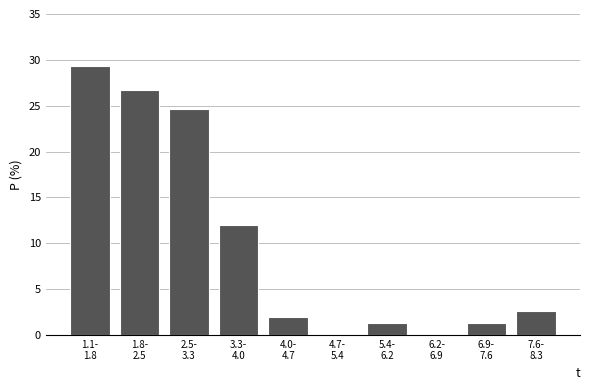

What is the greatest value displayed?

29.3